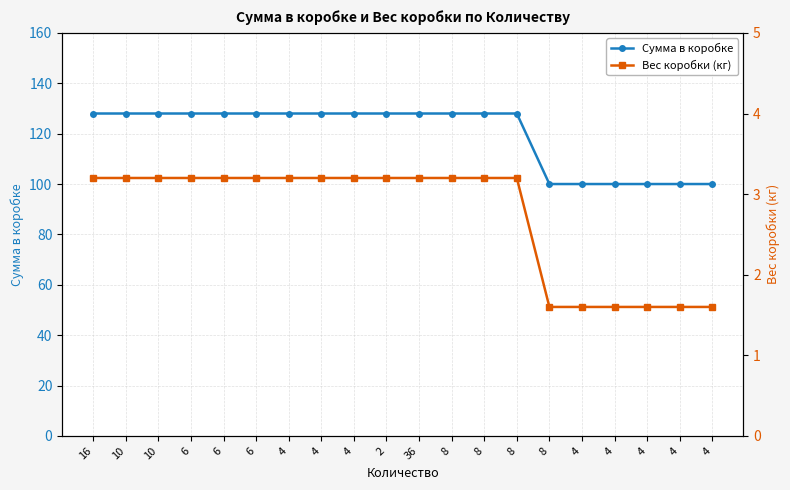

At which label is Сумма в коробке closest to 114?

16